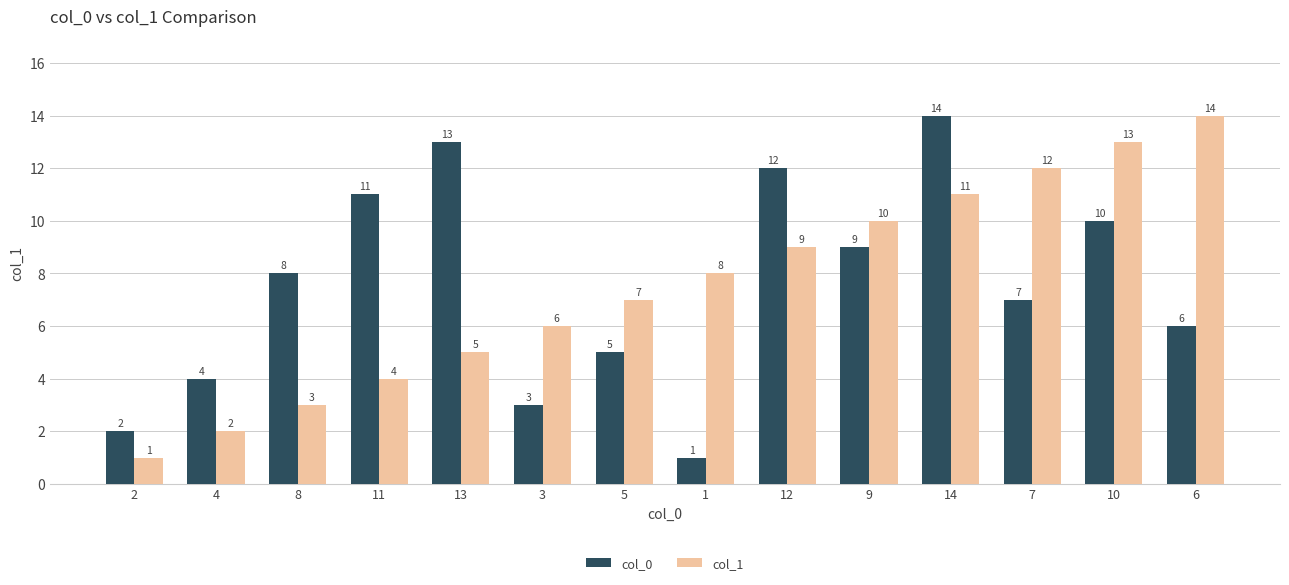

How many bars are there in total?

28